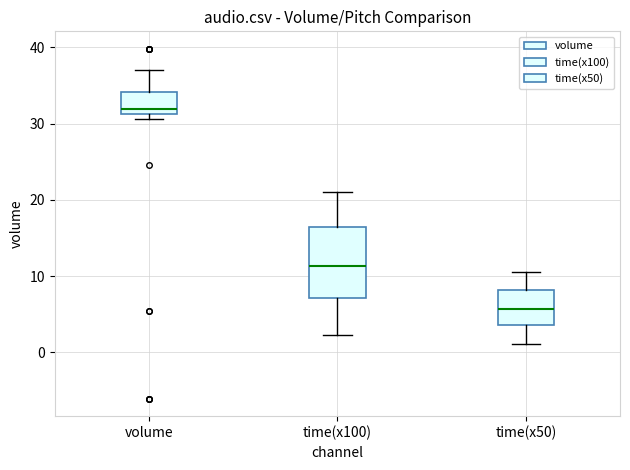

Reading left to right, read every box against the y-axis: the position of its median line, the range the box covers, and the ends of its whiskers. The values are not printed on the chart, so give them approximately, as read against the axis.

volume: median 32, box 31 to 34, whiskers 31 (just below the box's lower edge) to 37
time(x100): median 11, box 7 to 16, whiskers 2 to 21
time(x50): median 6, box 4 to 8, whiskers 1 to 11